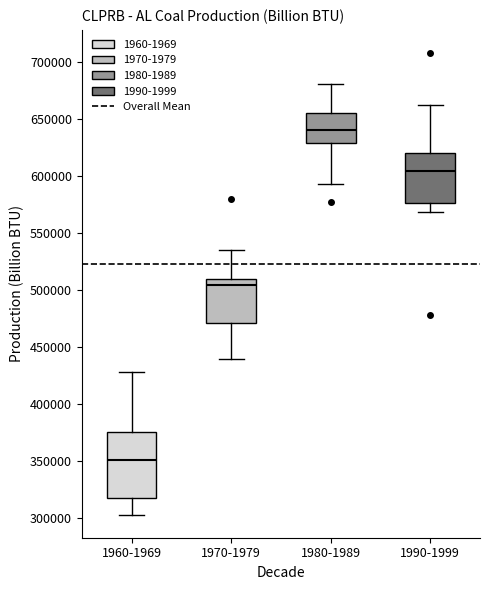

Reading left to right, transcribe this box plot: for each box, give where its median line is, the range the box spans, and where its two whiskers end, as read against the y-axis. The values are not printed on the chart, so give them approximately, as read against the axis.

1960-1969: median 350000, box 315000 to 375000, whiskers 305000 to 430000
1970-1979: median 505000, box 470000 to 510000, whiskers 440000 to 535000
1980-1989: median 640000, box 630000 to 655000, whiskers 590000 to 680000
1990-1999: median 605000, box 575000 to 620000, whiskers 570000 to 660000